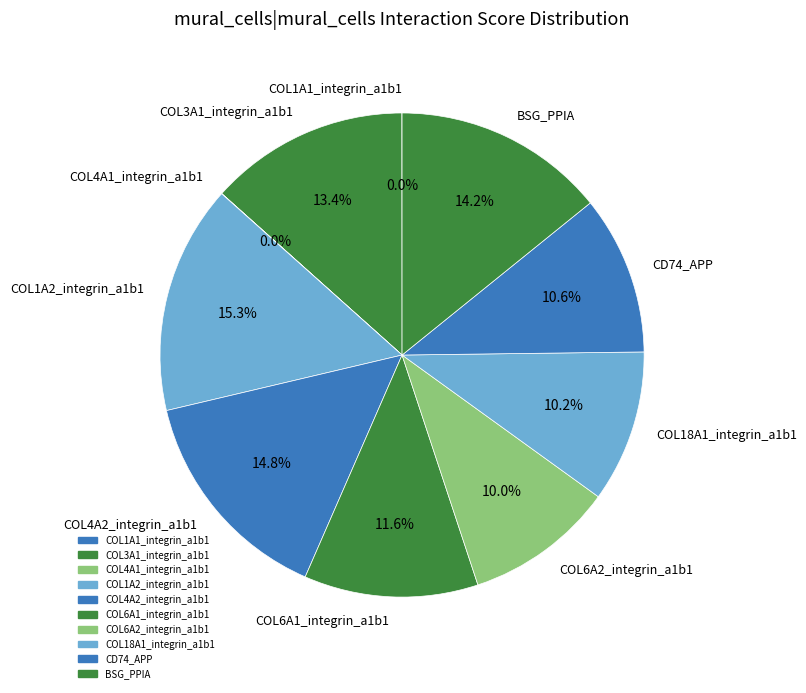

Approximately how many times larger is the value at COL6A2_integrin_a1b1 compared to COL6A1_integrin_a1b1?

0.9